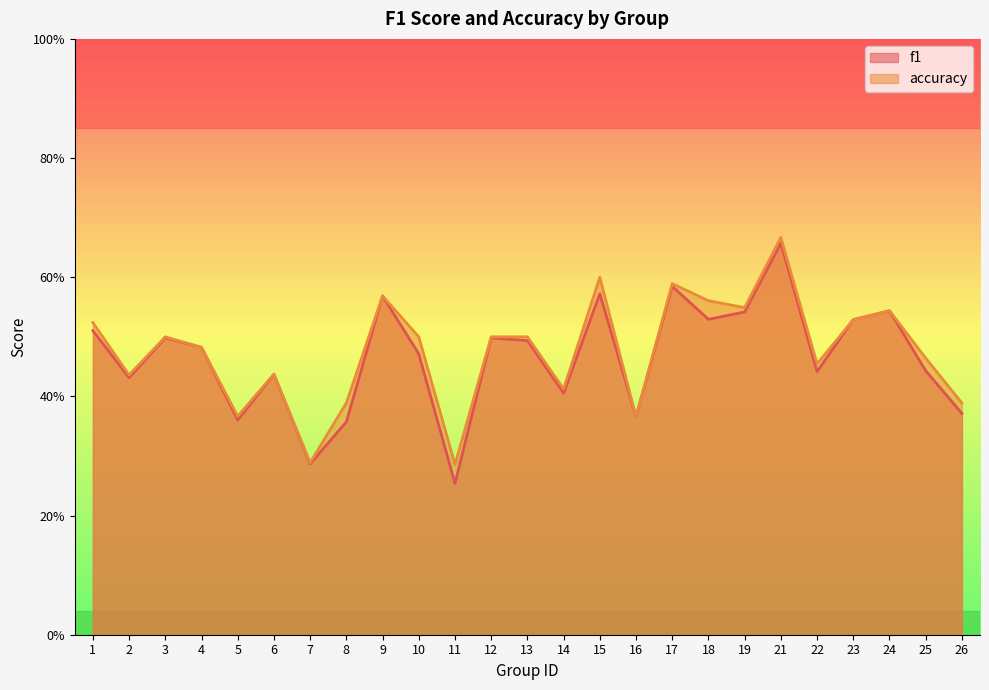

At how many categories does at least one series exceed 0?

25